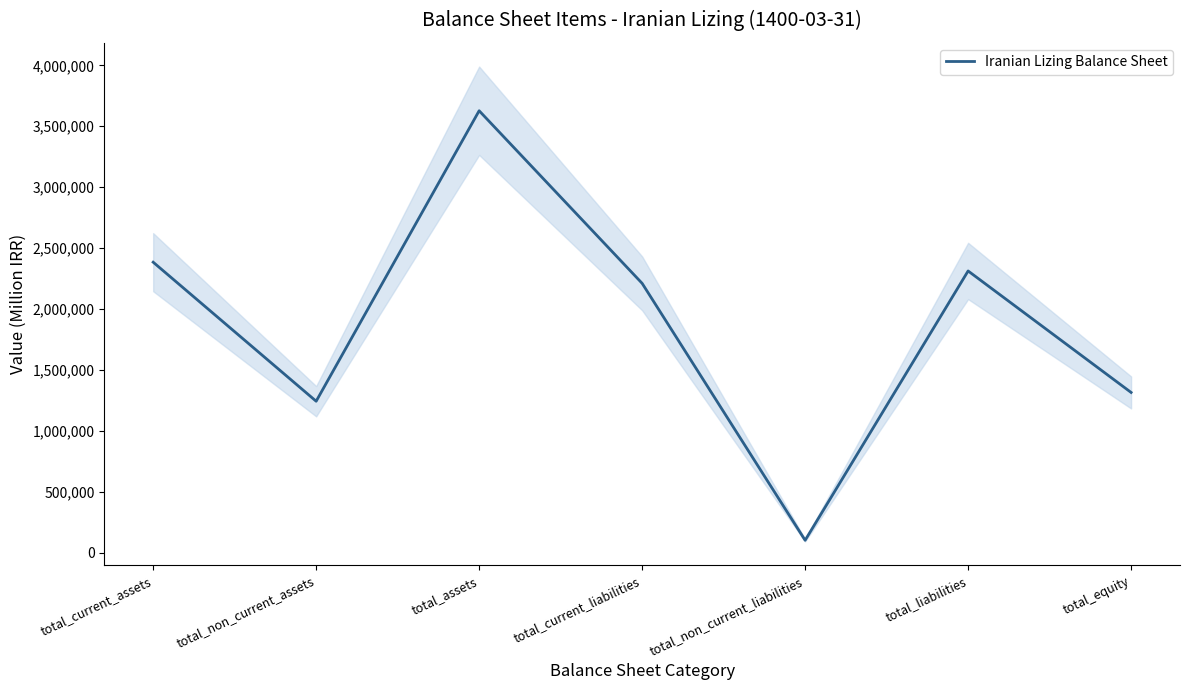

At which label does the data first exceed 2210486?

total_current_assets